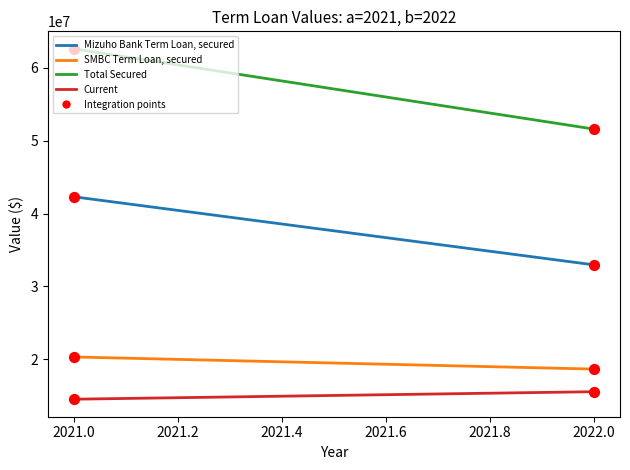

Which series has the largest total across all categories?

Total Secured